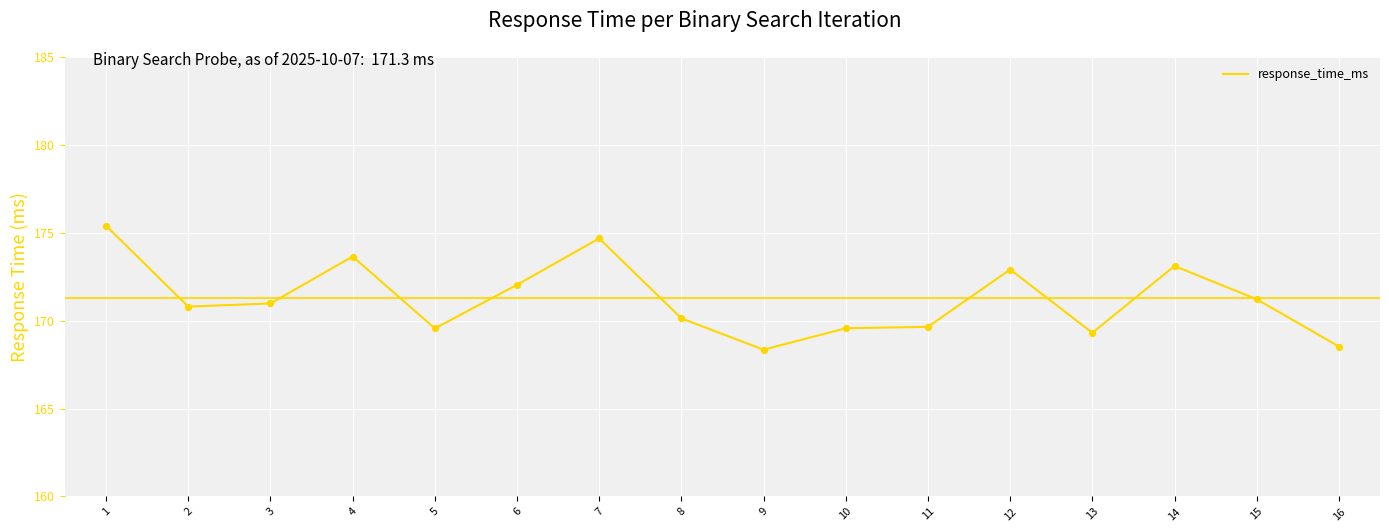

Which has a higher value, 16 or 14?

14